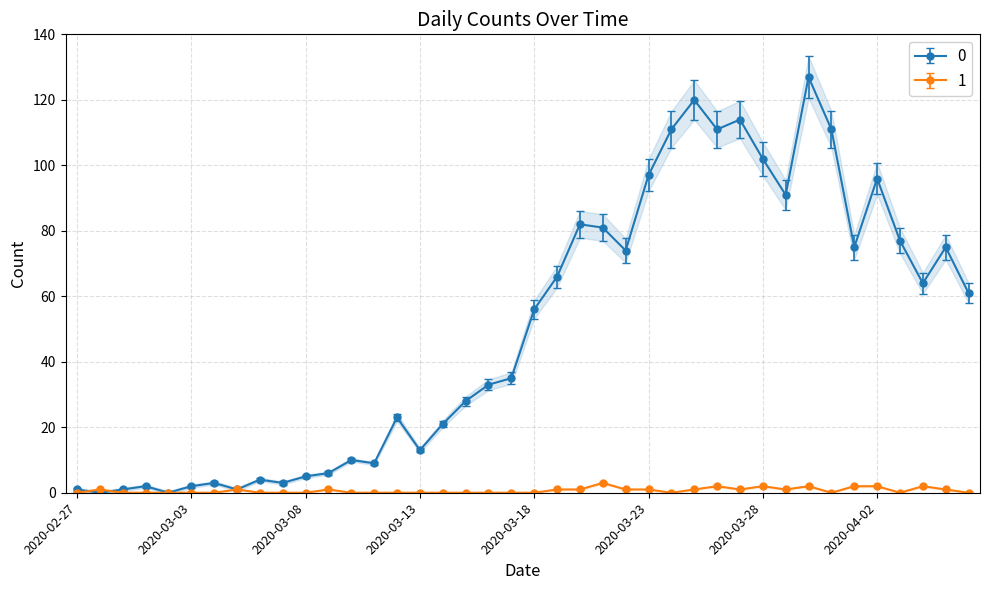

At which label is 0 closest to 63?

2020-04-04